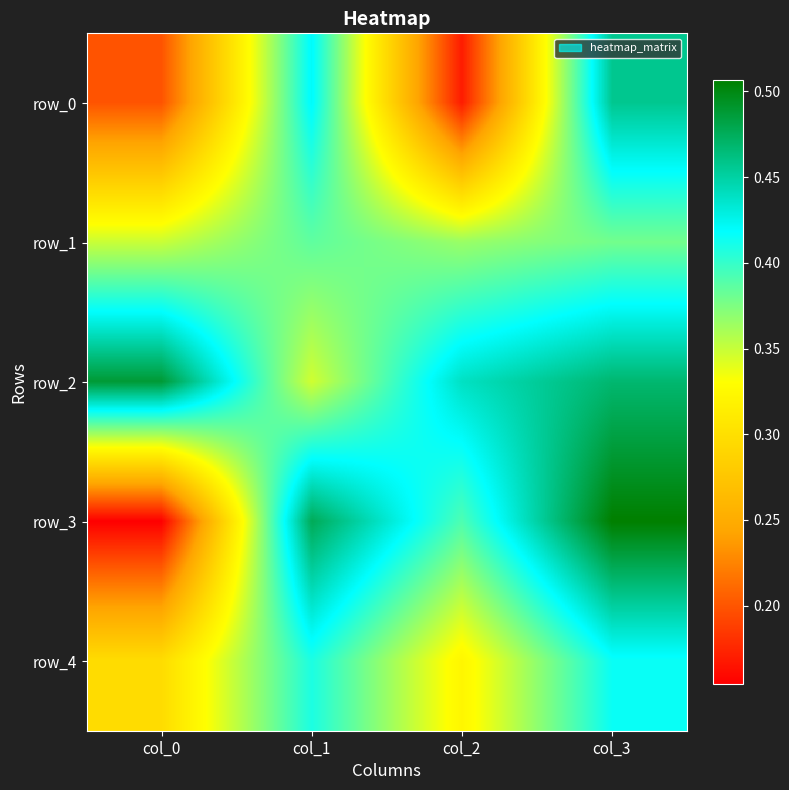

List the series in order of their peak value, highest first.

row_3, row_2, row_0, row_4, row_1